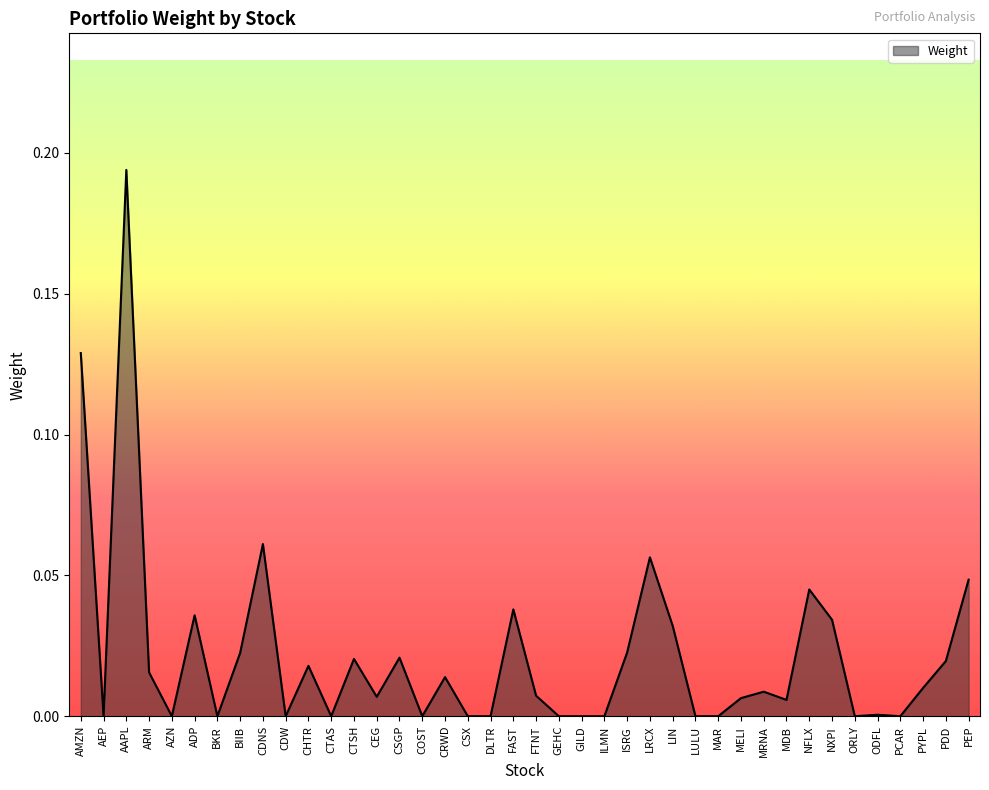

True or false: the data has more than 0 interior local peaks.

True